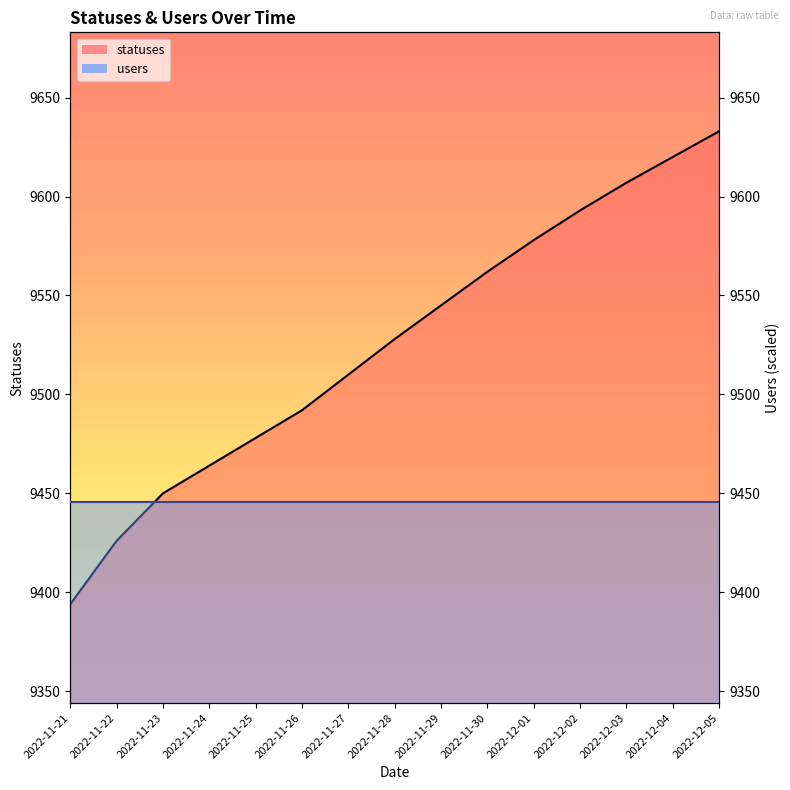

What is the smallest value displayed?

9394